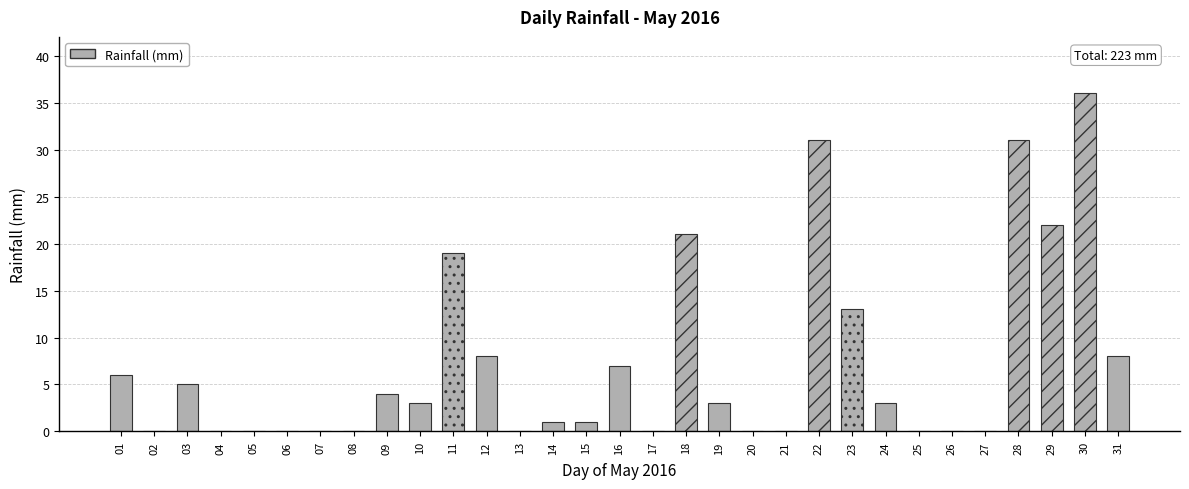

What is the maximum value shown in the chart?

36